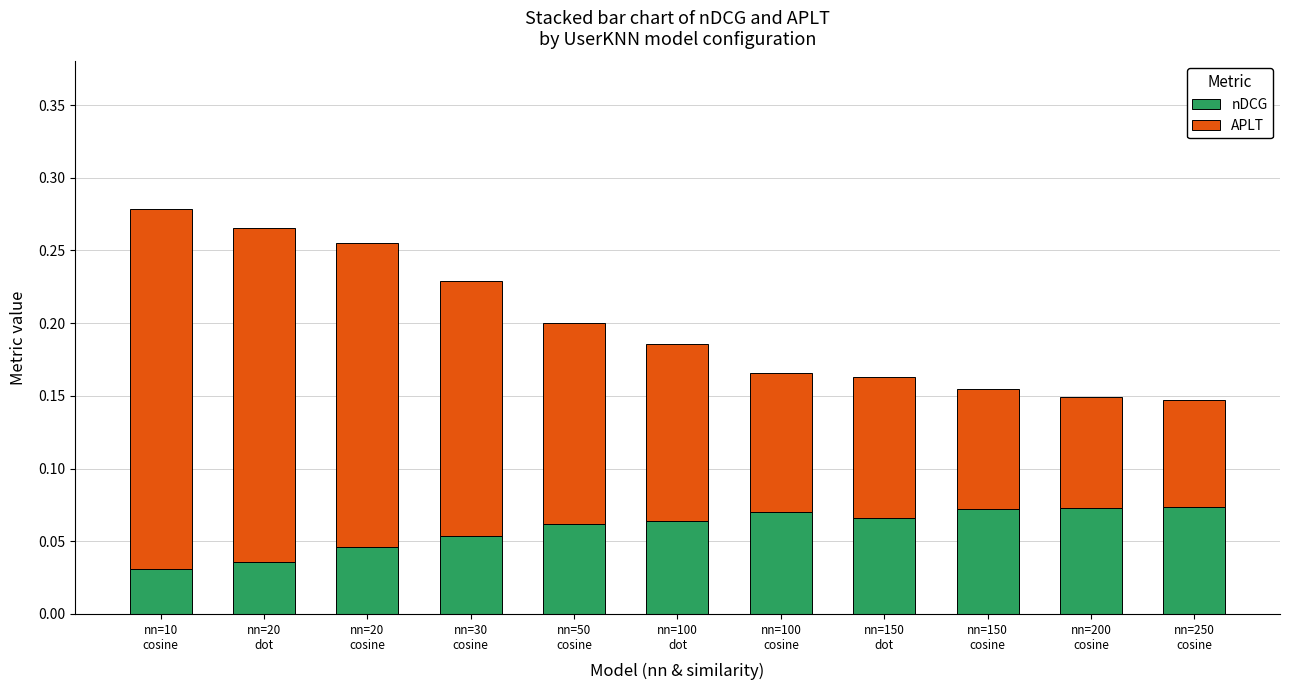

How many series are shown in this chart?

2